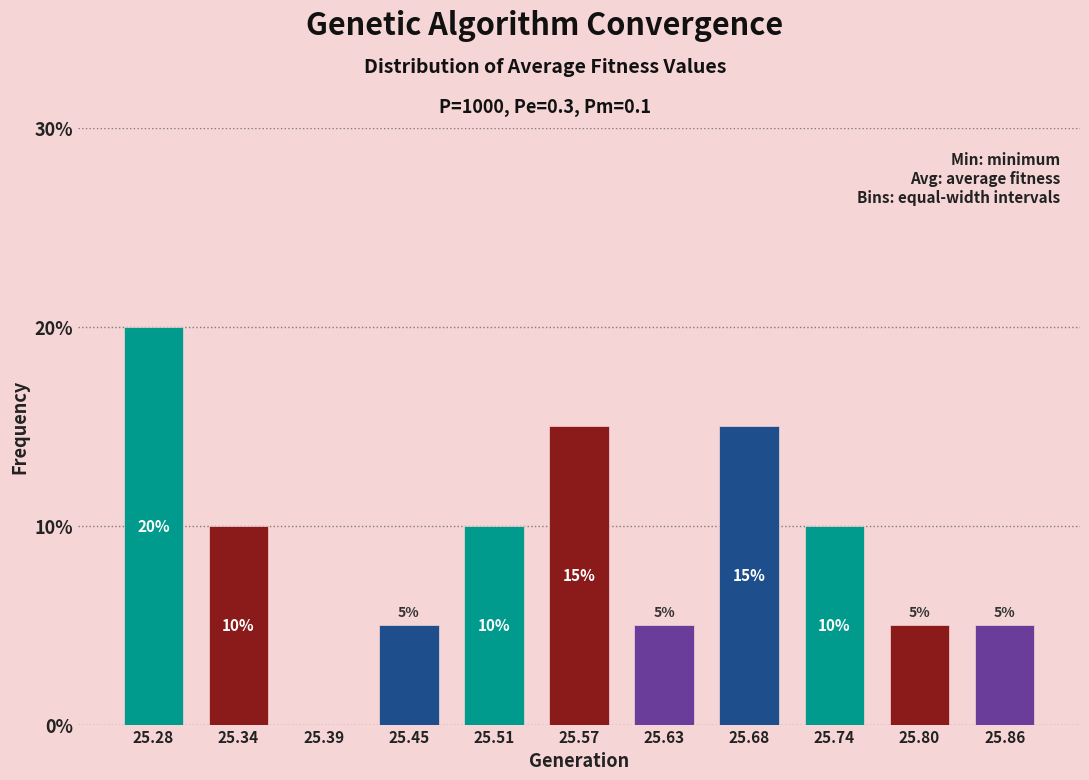

Reading left to right, what are all the values shown in this chart?

25.28=20	25.34=10	25.39=0	25.45=5	25.51=10	25.57=15	25.63=5	25.68=15	25.74=10	25.80=5	25.86=5